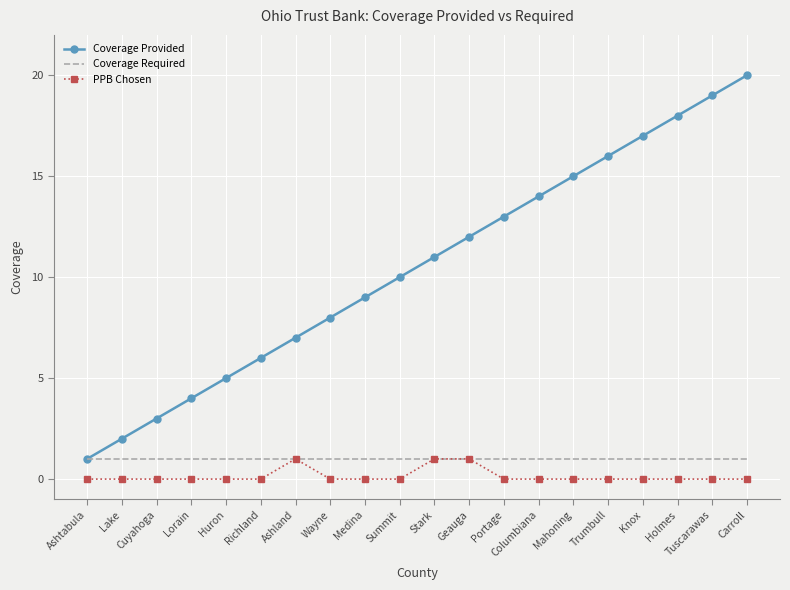

What is the sum of the Coverage Required values at Trumbull and Huron?

2